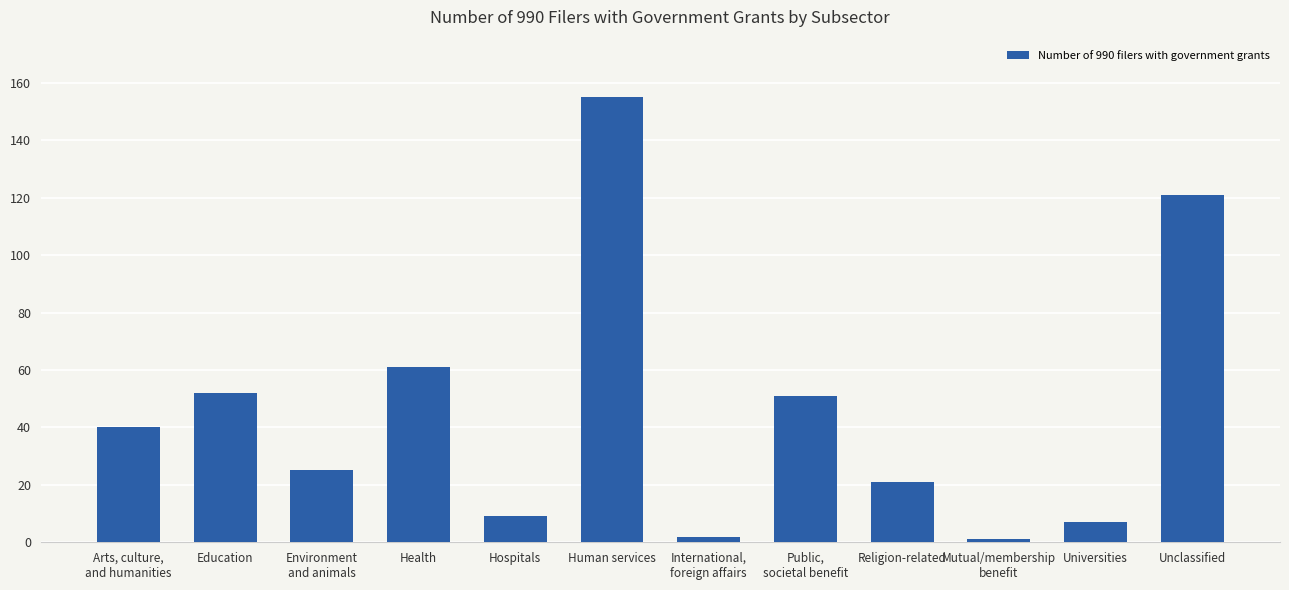

What is the change in value from Environment
and animals to Unclassified?

+96